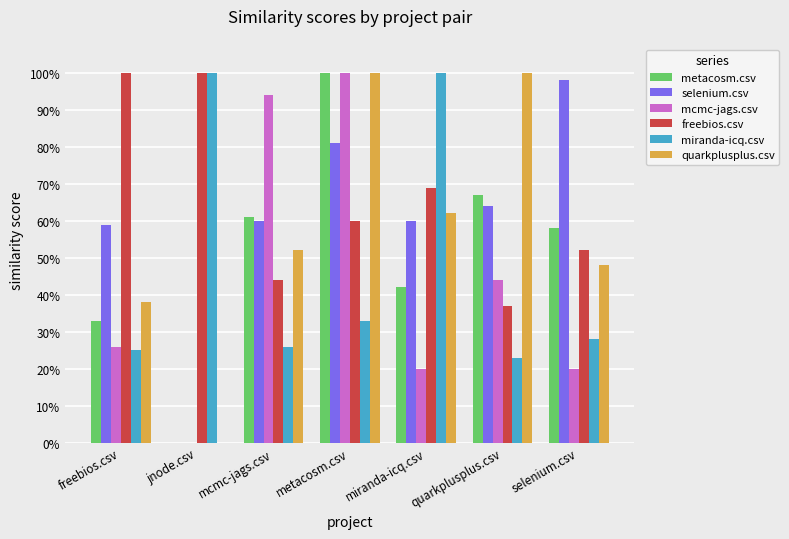

Where is freebios.csv nearest to the value 0?

quarkplusplus.csv